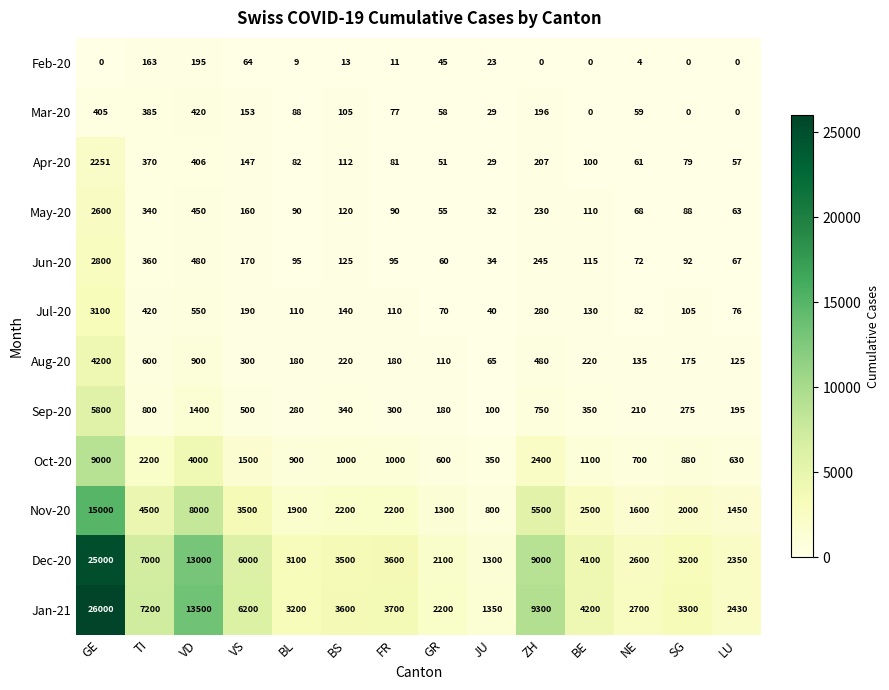

What is the total value across all series at VD?

43301